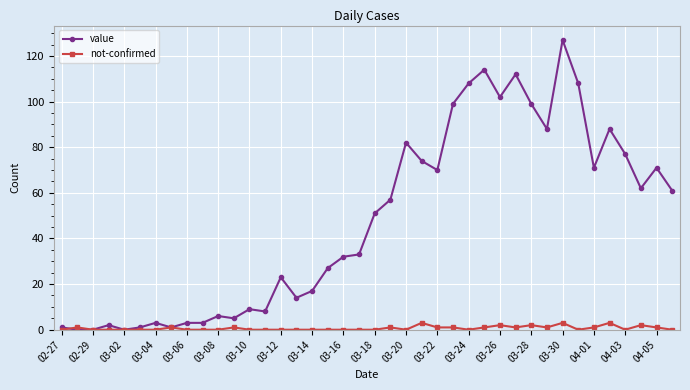

Which series has the largest total across all categories?

value